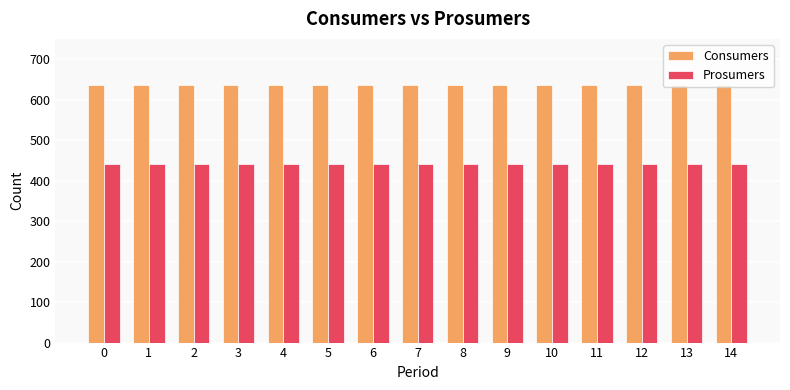

Rank the series at 8 from lowest to highest value.

Prosumers, Consumers